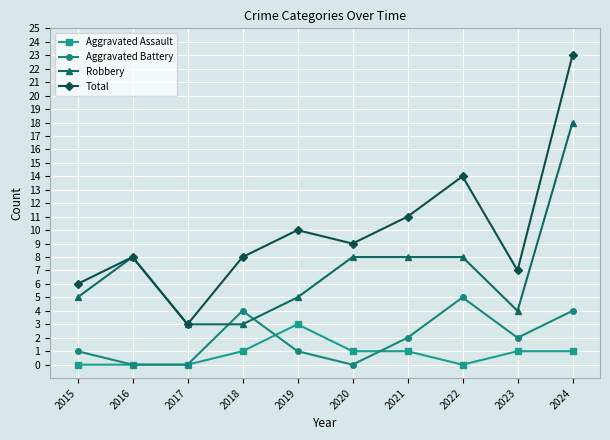

Rank the series by their maximum value, from highest to lowest.

Total, Robbery, Aggravated Battery, Aggravated Assault